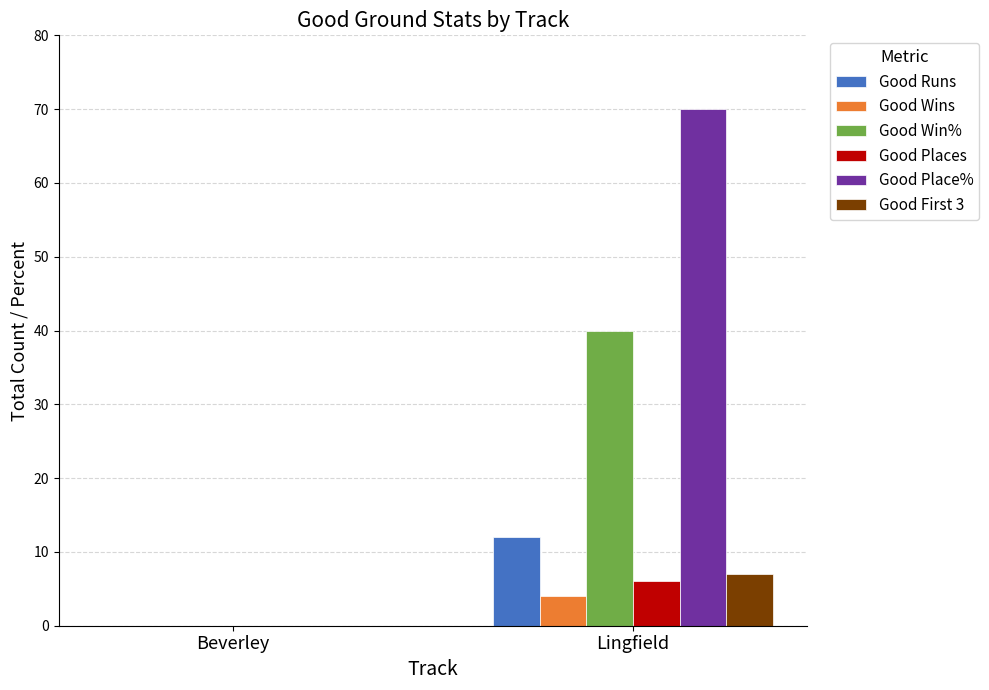

Between Beverley and Lingfield, which series saw the biggest shift?

Good Place%